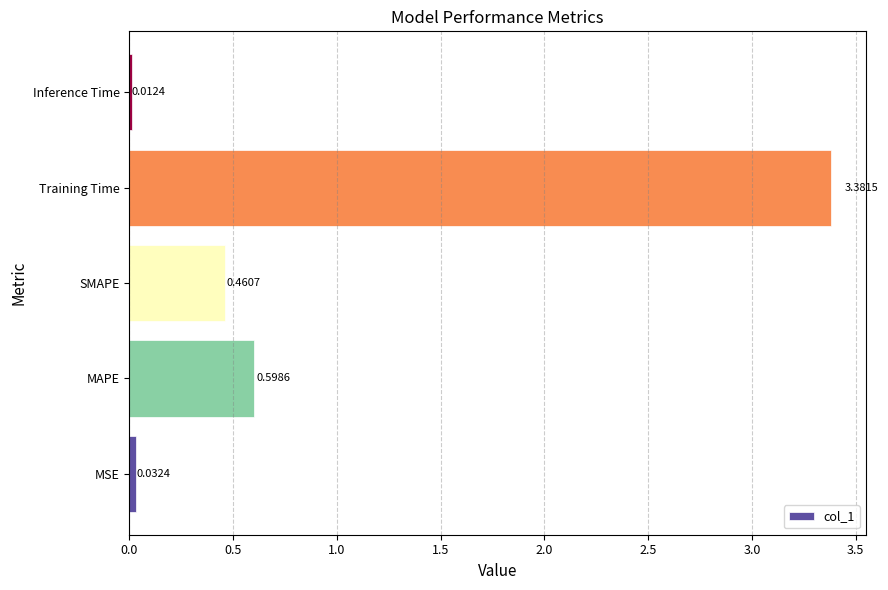

What is the difference between the second highest and minimum values?

0.6